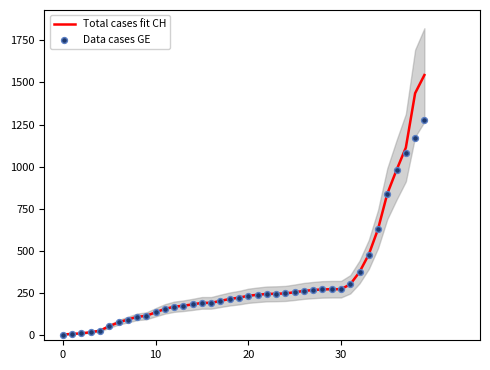

Which series has the largest Y range (max minus min)?

Total cases fit CH